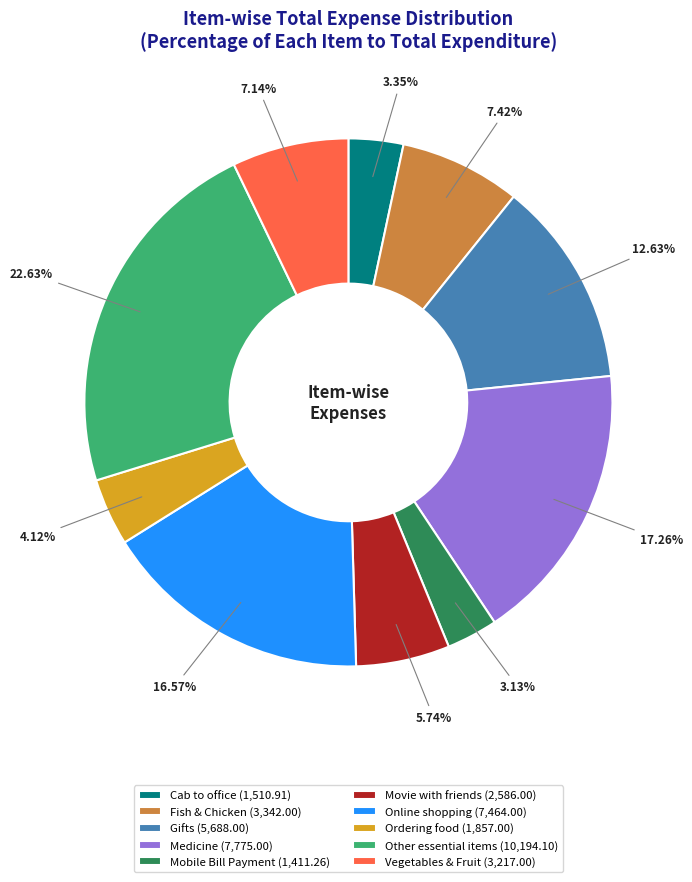

Does any single category account for the majority?

No